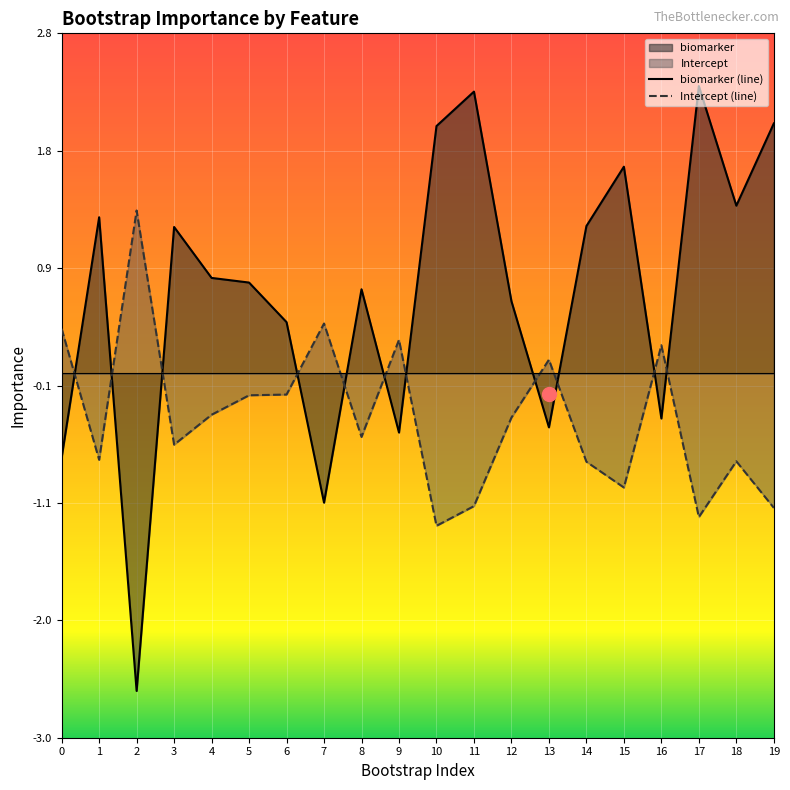

Which series ends up on top after the final intersection of Intercept (line) and biomarker (line)?

biomarker (line)